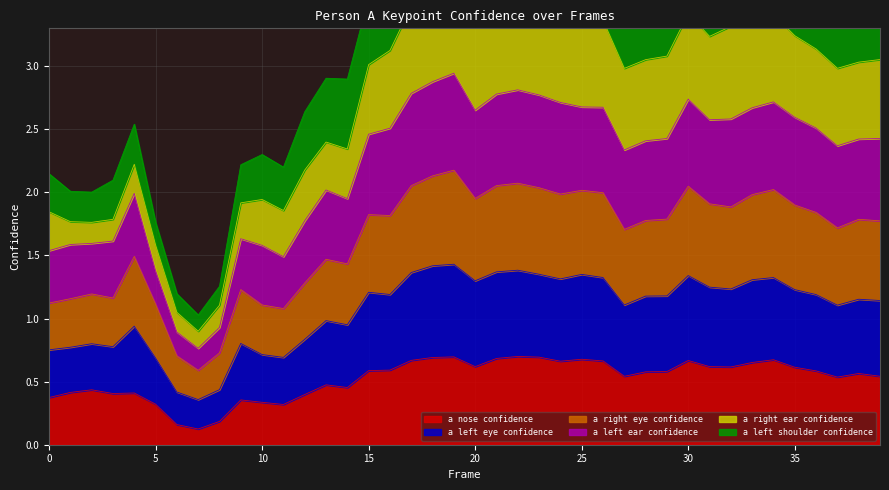

The value of a nose confidence at 0 is 0.5. True or false?

False